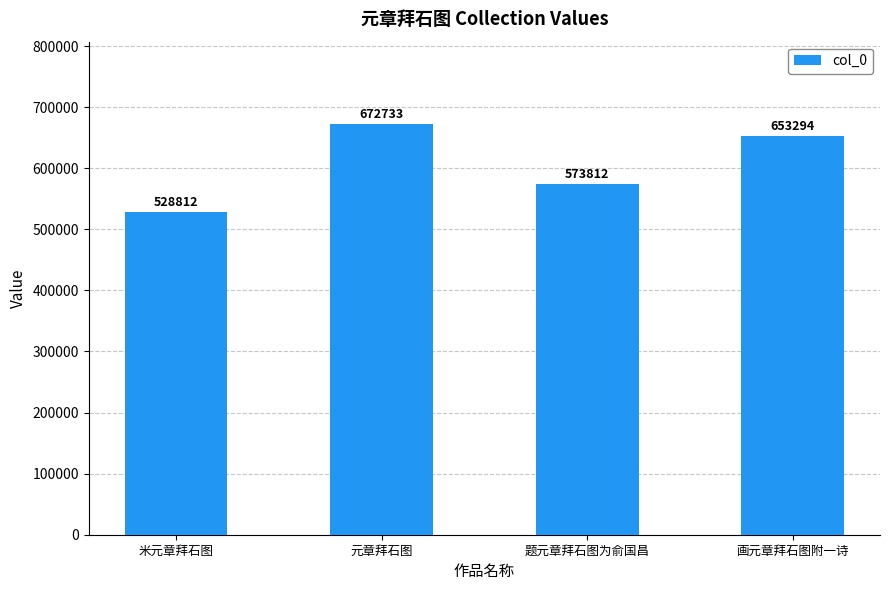

Reading right to left, list all the values displayed in this chart.

画元章拜石图附一诗=653294	题元章拜石图为俞国昌=573812	元章拜石图=672733	米元章拜石图=528812